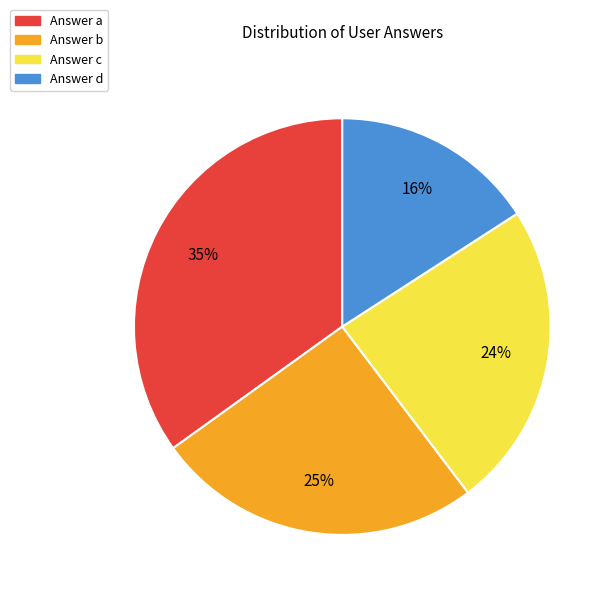

Is there any slice that represents more than half of the pie?

No